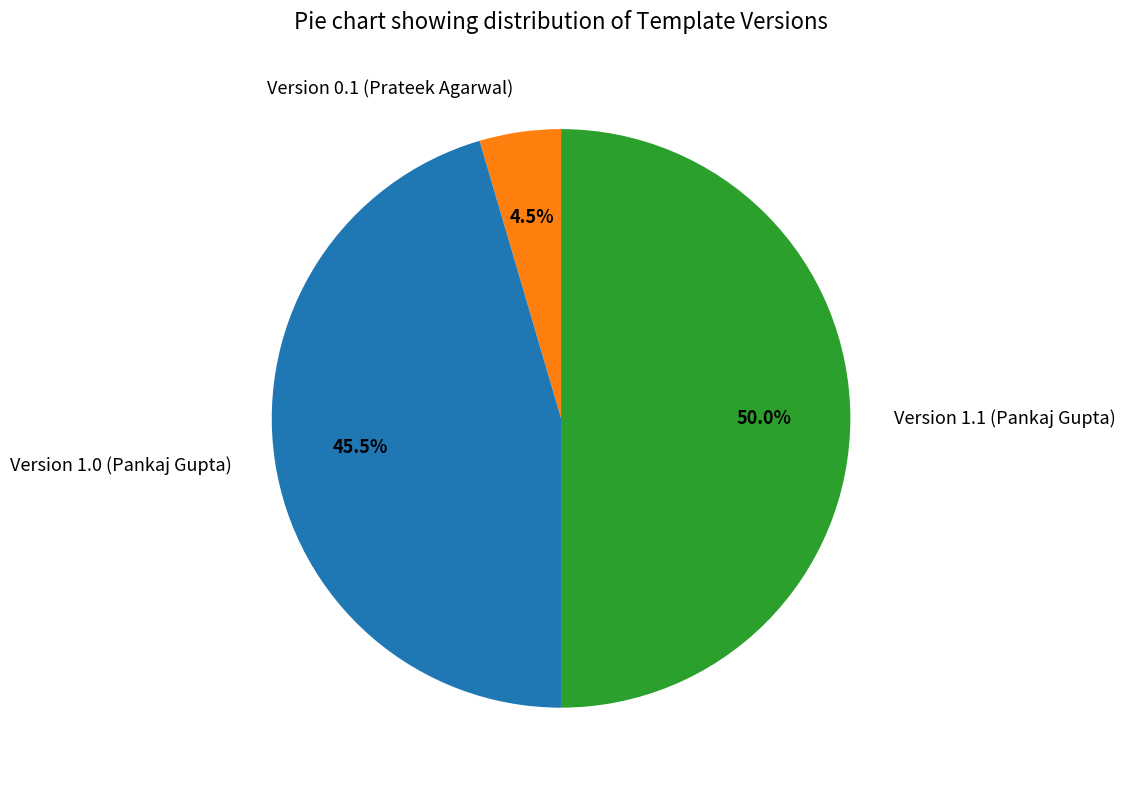

Does Version 0.1 (Prateek Agarwal) represent more than half of the total?

No